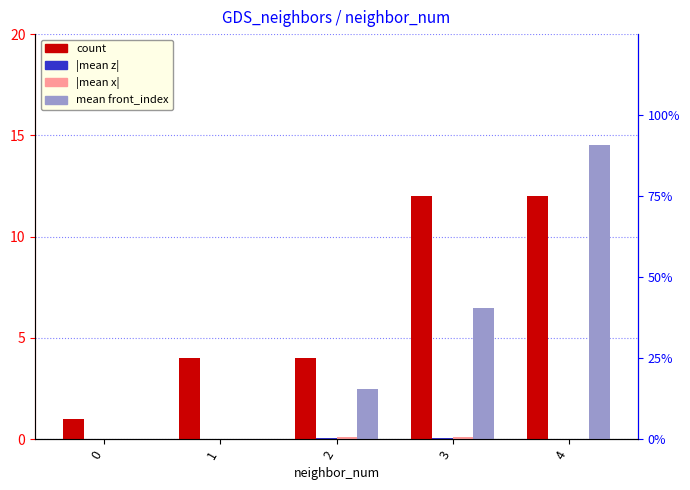

How many bars are there in each group?

4